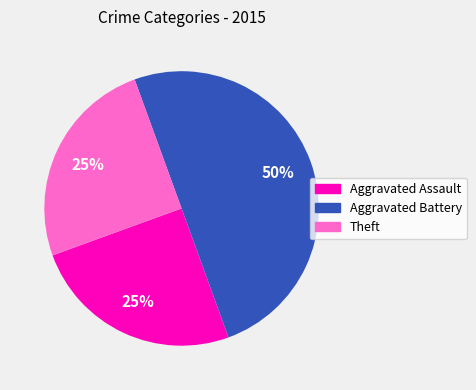

To the nearest percent, what is the average slice percentage?

33%